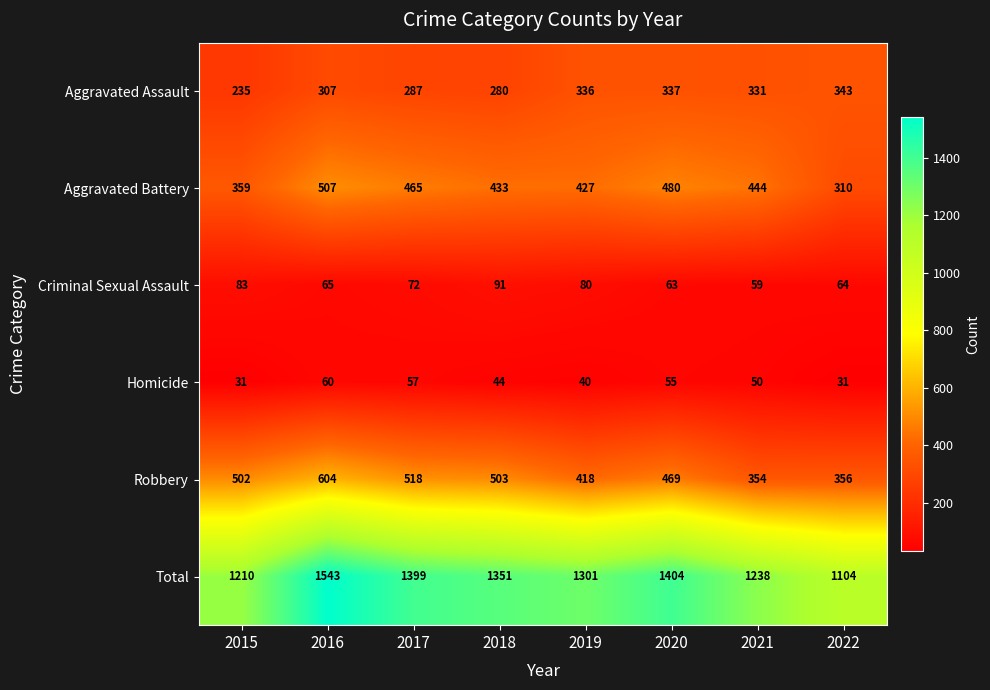

What is the maximum value for Robbery?

604